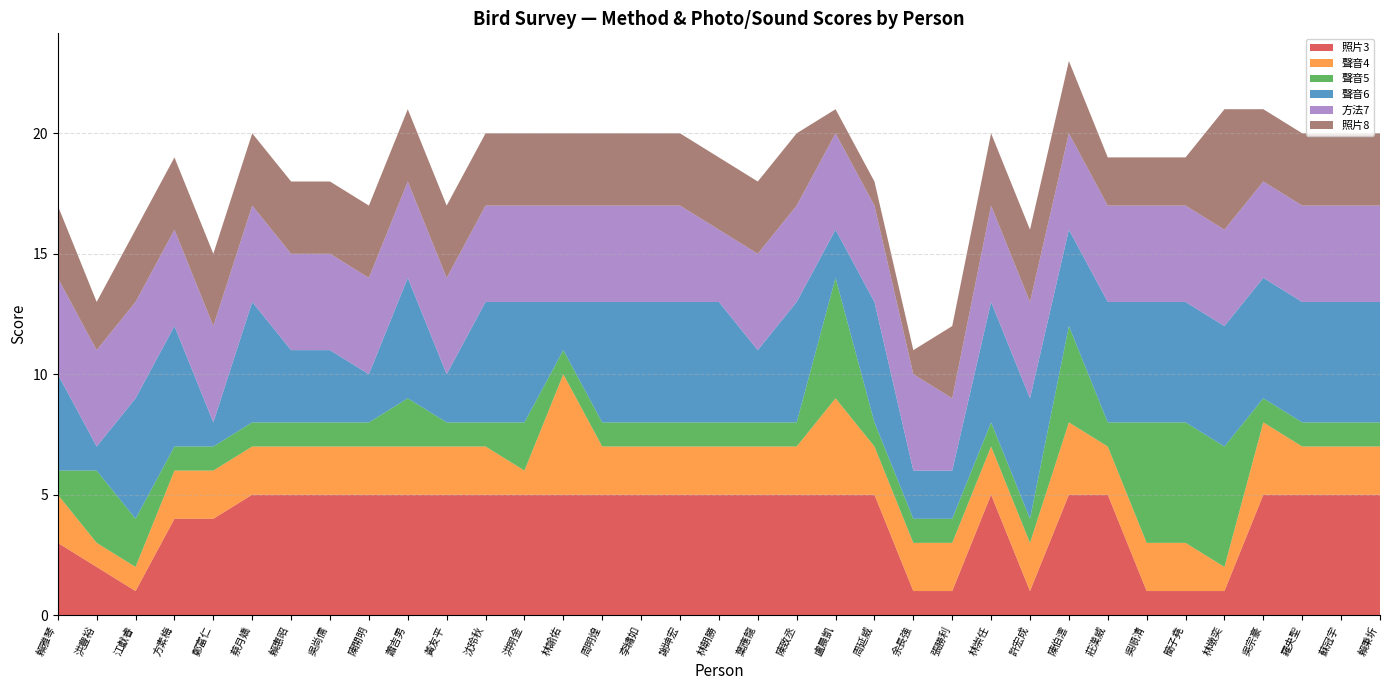

Reading left to right, what are all the values shown in this chart?

照片3: 賴雅琴=3	洪豐裕=2	江獻睿=1	方素梅=4	鄭富仁=4	蔡月嬌=5	賴惠昭=5	吳尚儒=5	陳開明=5	蕭吉男=5	黃友平=5	沈玲秋=5	洪明金=5	林諭佑=5	周明煌=5	李繡如=5	謝坤宏=5	林朝勝=5	葉應龍=5	陳致丞=5	盧晨凱=5	周延威=5	余長強=1	張勝利=1	林崇任=5	許宏成=1	陳伯澐=5	莊漢威=5	吳順清=1	簡子堯=1	林墩奕=1	吳宗豪=5	羅央聖=5	蘇冠宇=5	賴秉圻=5
聲音4: 賴雅琴=2	洪豐裕=1	江獻睿=1	方素梅=2	鄭富仁=2	蔡月嬌=2	賴惠昭=2	吳尚儒=2	陳開明=2	蕭吉男=2	黃友平=2	沈玲秋=2	洪明金=1	林諭佑=5	周明煌=2	李繡如=2	謝坤宏=2	林朝勝=2	葉應龍=2	陳致丞=2	盧晨凱=4	周延威=2	余長強=2	張勝利=2	林崇任=2	許宏成=2	陳伯澐=3	莊漢威=2	吳順清=2	簡子堯=2	林墩奕=1	吳宗豪=3	羅央聖=2	蘇冠宇=2	賴秉圻=2
聲音5: 賴雅琴=1	洪豐裕=3	江獻睿=2	方素梅=1	鄭富仁=1	蔡月嬌=1	賴惠昭=1	吳尚儒=1	陳開明=1	蕭吉男=2	黃友平=1	沈玲秋=1	洪明金=2	林諭佑=1	周明煌=1	李繡如=1	謝坤宏=1	林朝勝=1	葉應龍=1	陳致丞=1	盧晨凱=5	周延威=1	余長強=1	張勝利=1	林崇任=1	許宏成=1	陳伯澐=4	莊漢威=1	吳順清=5	簡子堯=5	林墩奕=5	吳宗豪=1	羅央聖=1	蘇冠宇=1	賴秉圻=1
聲音6: 賴雅琴=4	洪豐裕=1	江獻睿=5	方素梅=5	鄭富仁=1	蔡月嬌=5	賴惠昭=3	吳尚儒=3	陳開明=2	蕭吉男=5	黃友平=2	沈玲秋=5	洪明金=5	林諭佑=2	周明煌=5	李繡如=5	謝坤宏=5	林朝勝=5	葉應龍=3	陳致丞=5	盧晨凱=2	周延威=5	余長強=2	張勝利=2	林崇任=5	許宏成=5	陳伯澐=4	莊漢威=5	吳順清=5	簡子堯=5	林墩奕=5	吳宗豪=5	羅央聖=5	蘇冠宇=5	賴秉圻=5
方法7: 賴雅琴=4	洪豐裕=4	江獻睿=4	方素梅=4	鄭富仁=4	蔡月嬌=4	賴惠昭=4	吳尚儒=4	陳開明=4	蕭吉男=4	黃友平=4	沈玲秋=4	洪明金=4	林諭佑=4	周明煌=4	李繡如=4	謝坤宏=4	林朝勝=3	葉應龍=4	陳致丞=4	盧晨凱=4	周延威=4	余長強=4	張勝利=3	林崇任=4	許宏成=4	陳伯澐=4	莊漢威=4	吳順清=4	簡子堯=4	林墩奕=4	吳宗豪=4	羅央聖=4	蘇冠宇=4	賴秉圻=4
照片8: 賴雅琴=3	洪豐裕=2	江獻睿=3	方素梅=3	鄭富仁=3	蔡月嬌=3	賴惠昭=3	吳尚儒=3	陳開明=3	蕭吉男=3	黃友平=3	沈玲秋=3	洪明金=3	林諭佑=3	周明煌=3	李繡如=3	謝坤宏=3	林朝勝=3	葉應龍=3	陳致丞=3	盧晨凱=1	周延威=1	余長強=1	張勝利=3	林崇任=3	許宏成=3	陳伯澐=3	莊漢威=2	吳順清=2	簡子堯=2	林墩奕=5	吳宗豪=3	羅央聖=3	蘇冠宇=3	賴秉圻=3